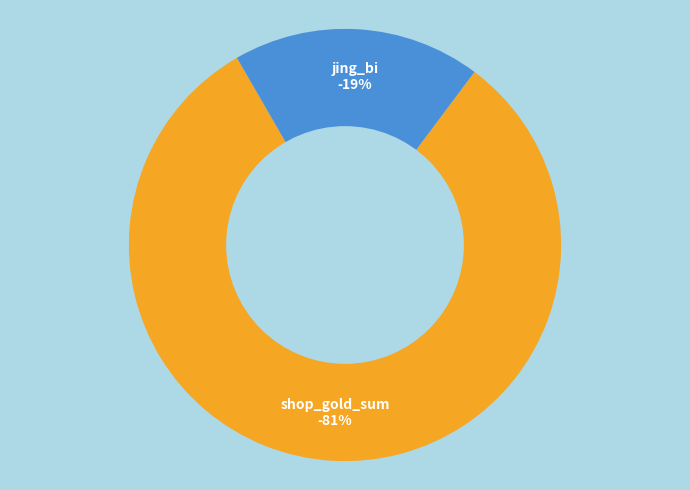

The shop_gold_sum slice represents 81% of the pie. True or false?

True